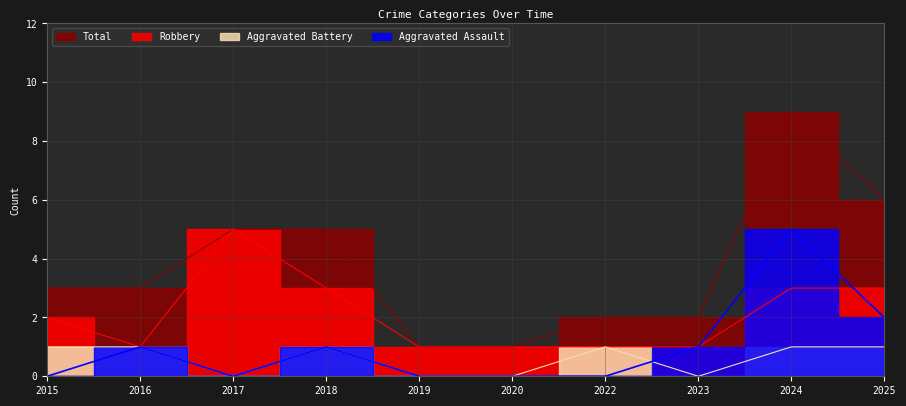

Is it true that Total equals 1 at 2022?

False